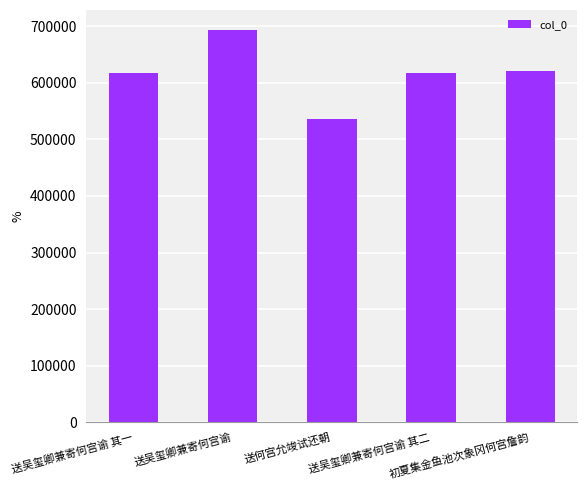

What is the average value?

616995